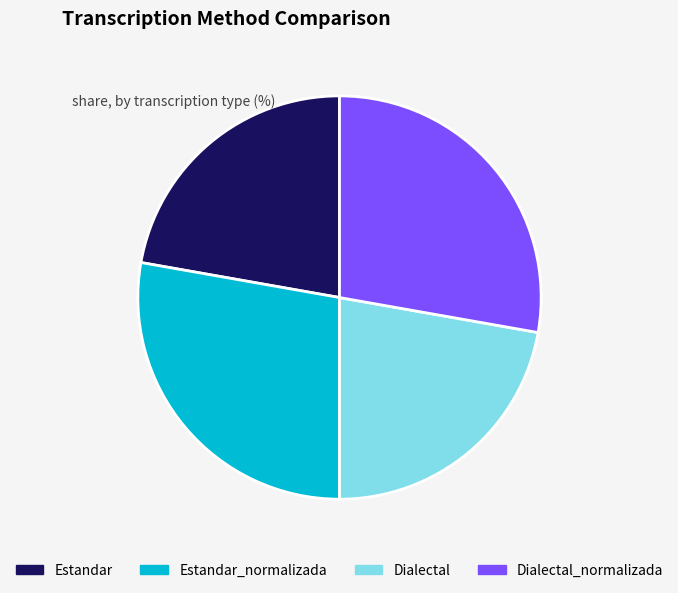

Is Dialectal_normalizada the majority of the pie?

No